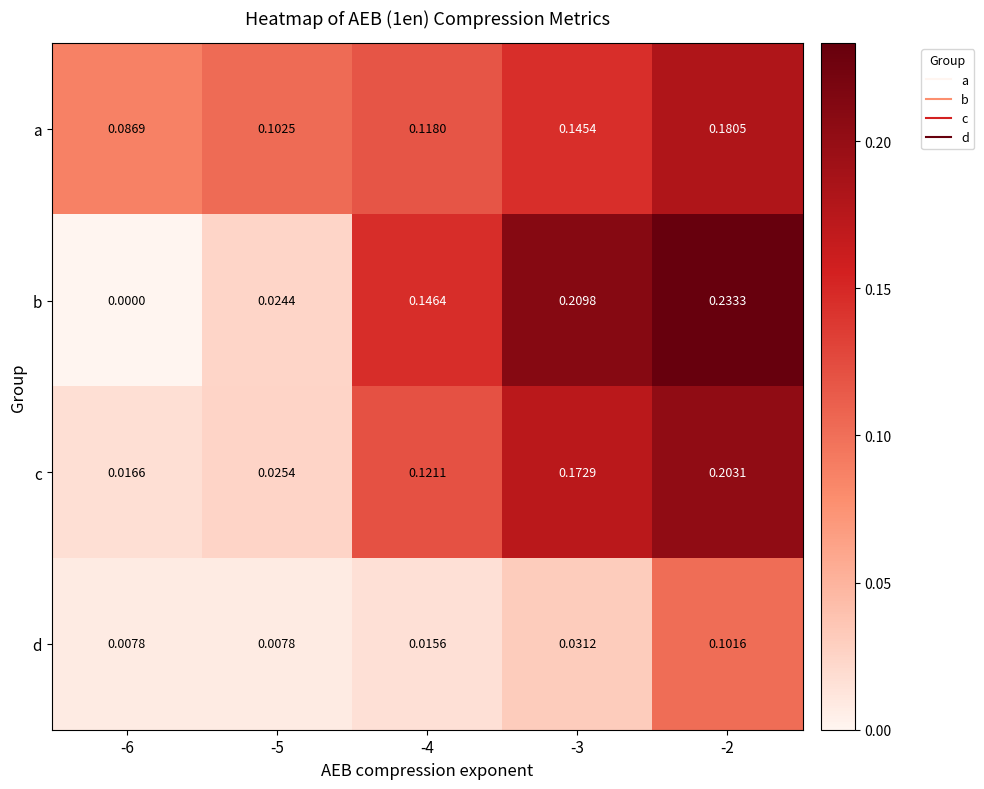

Which series has the largest range (max minus min)?

b